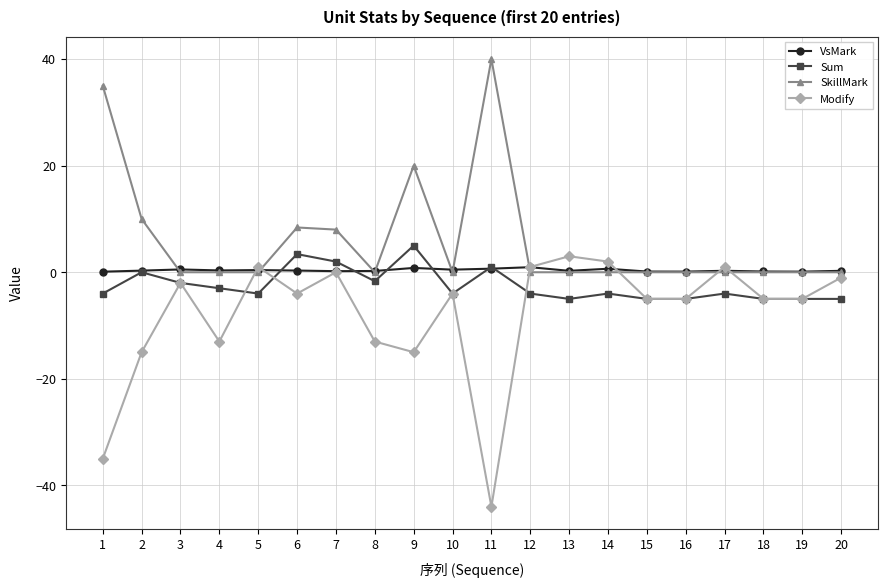

What is the difference between the Sum values at 20 and 5?

1.0